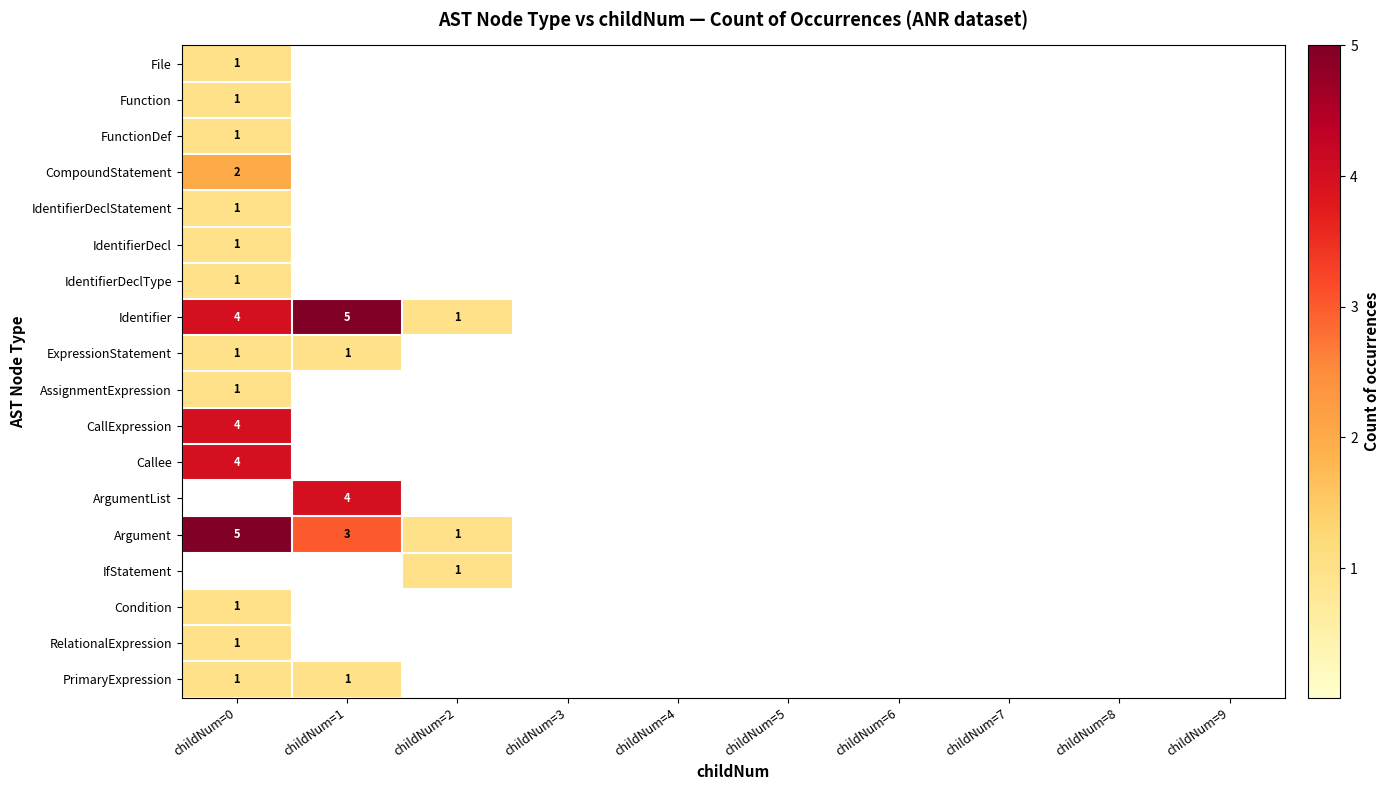

The value of Function at childNum=0 is 1. True or false?

True